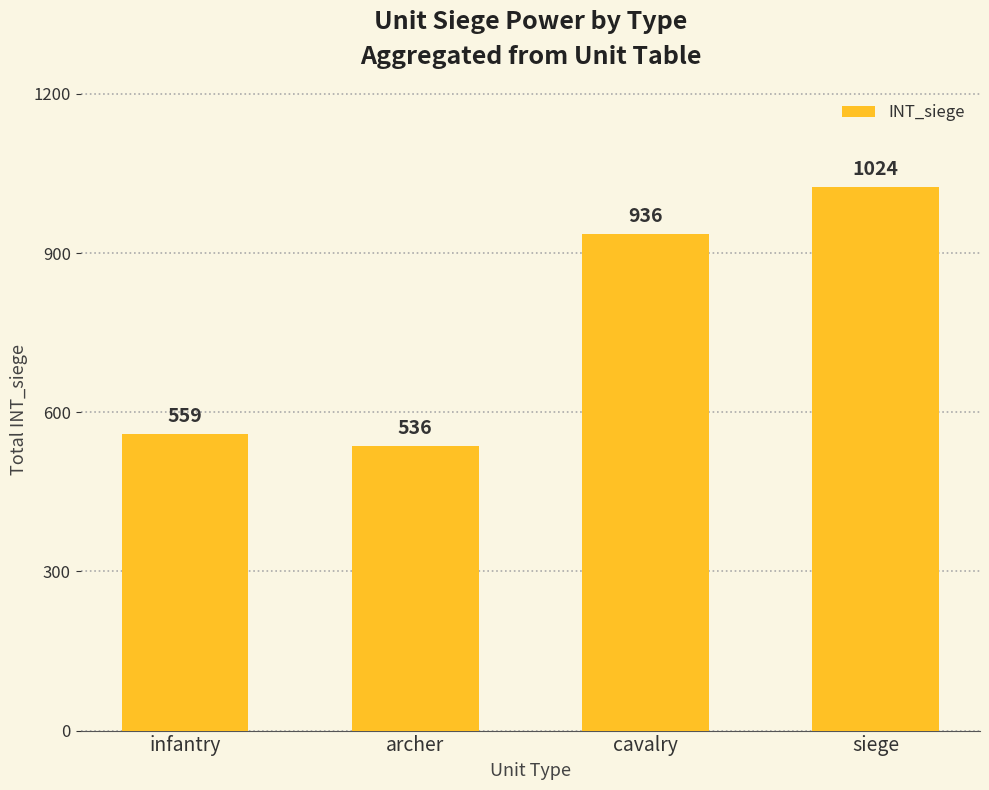

Approximately how many times larger is the value at siege compared to archer?

1.9